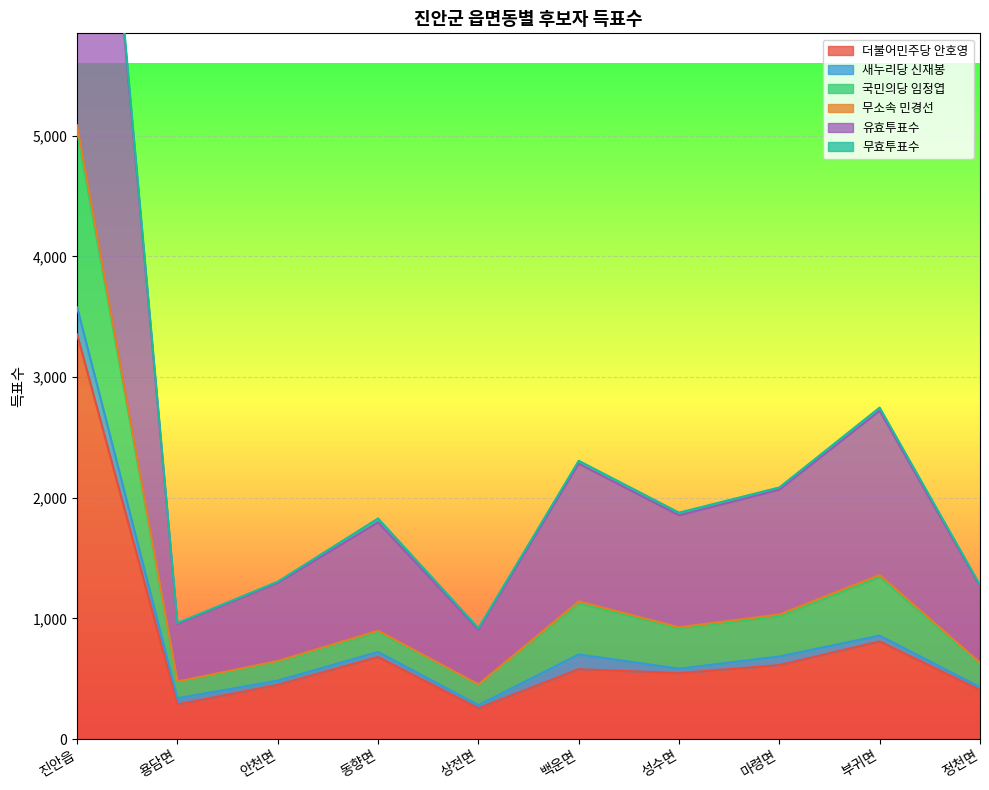

Does the chart display data point markers on the line(s)?

No